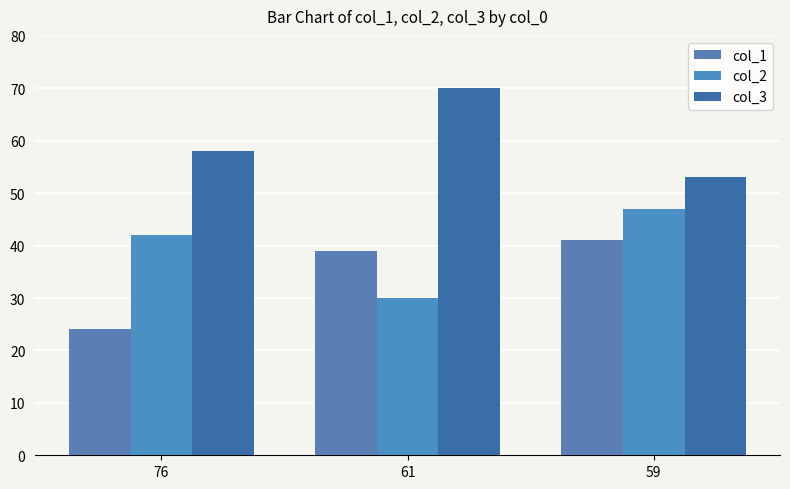

Where is col_3 nearest to the value 61?

76